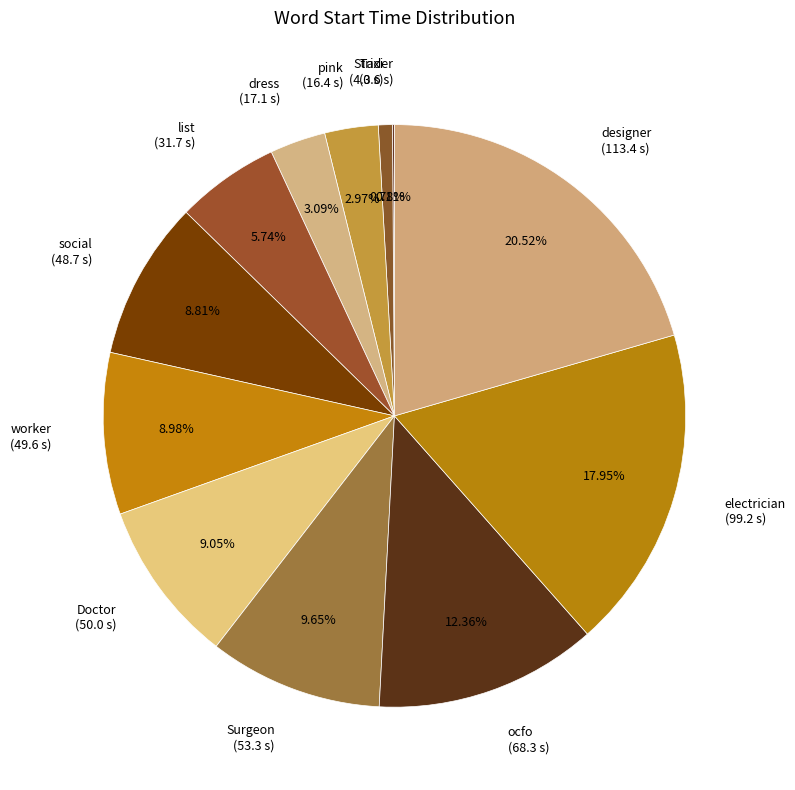

Which category has the biggest portion of the pie?

designer